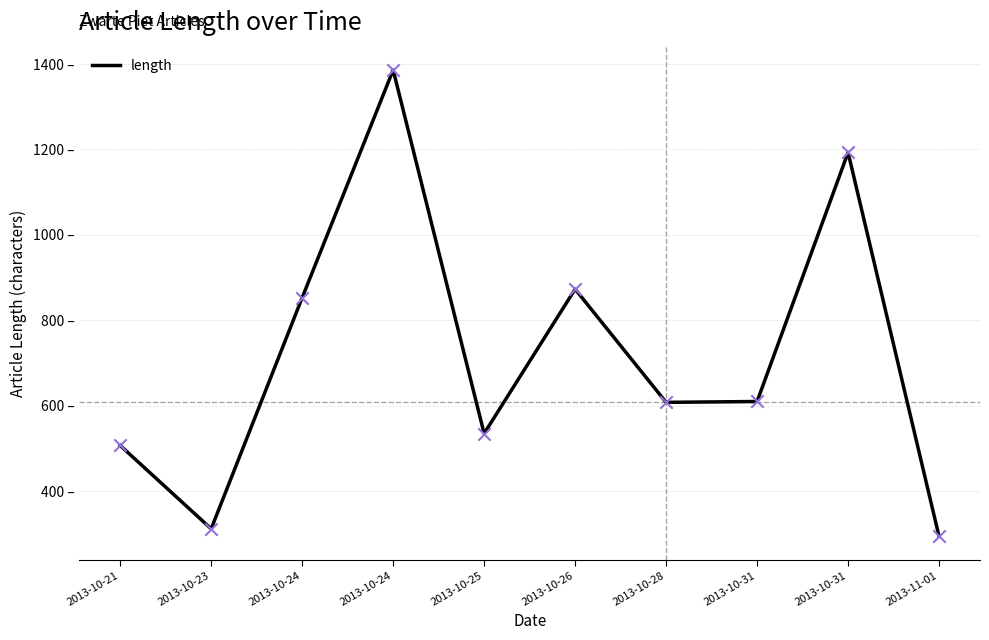

What is the ratio of the value at 2013-10-23 to the value at 2013-10-28?

0.5